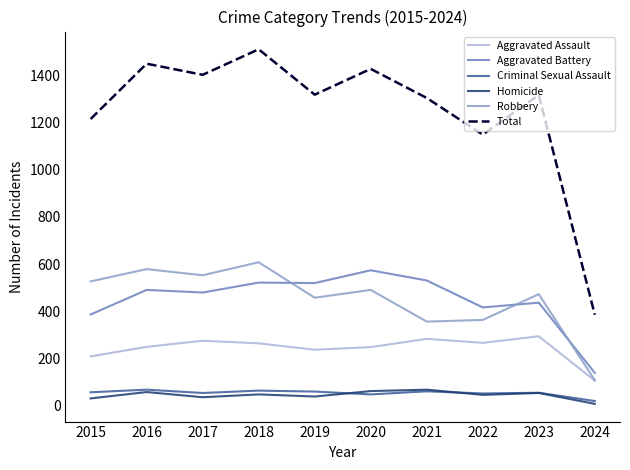

True or false: Criminal Sexual Assault and Aggravated Battery cross at least once.

False